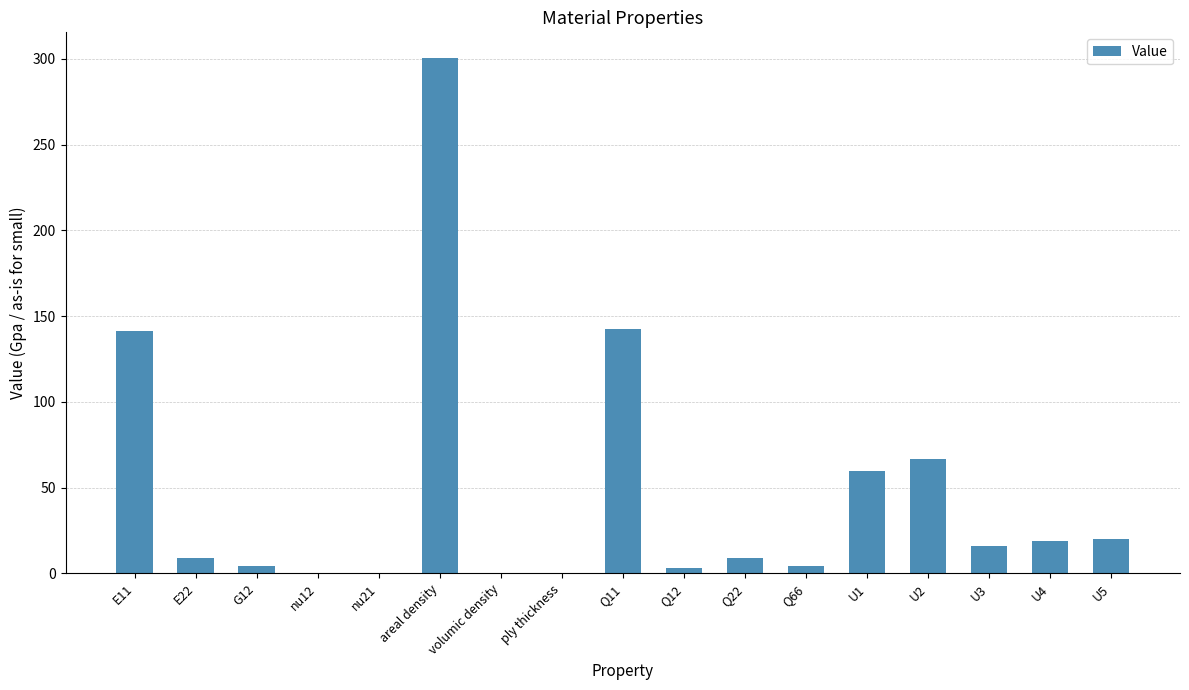

Count the number of data series in this chart.

1